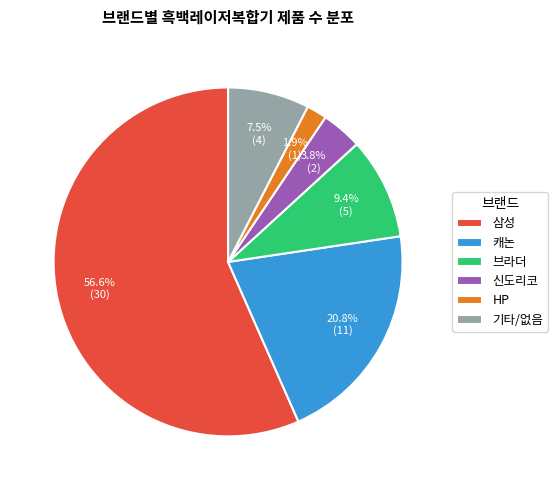

Which category has the biggest portion of the pie?

삼성